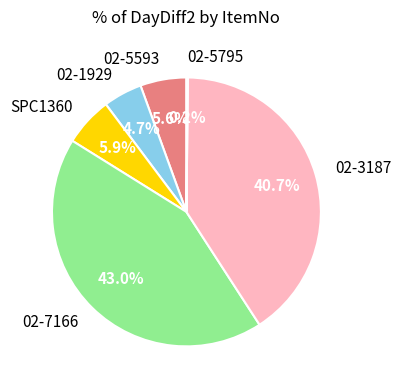

Which slice is the largest?

02-7166